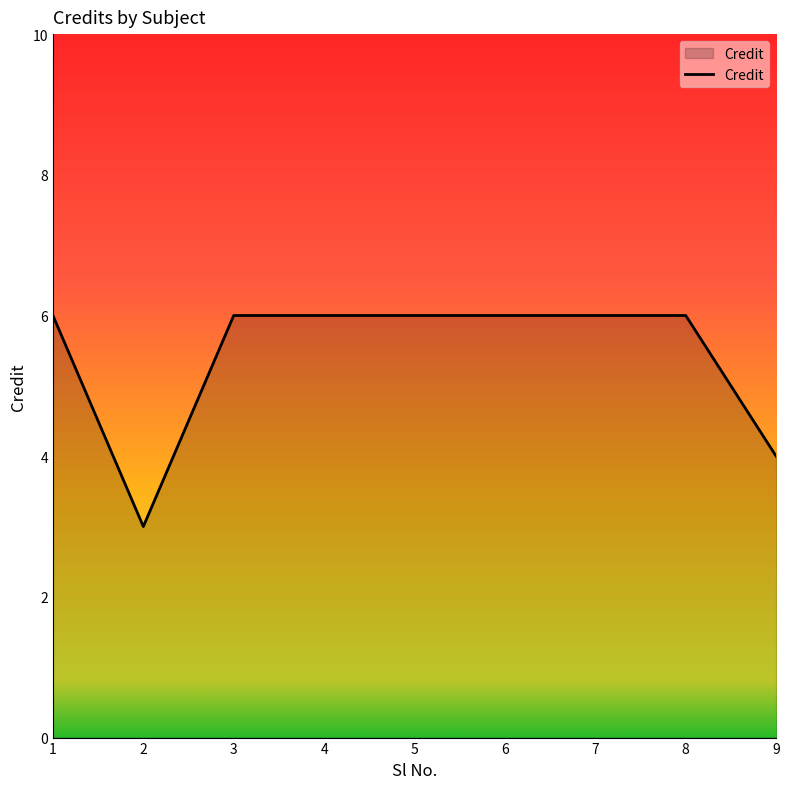

What is the sum of the values at 3 and 8?

12